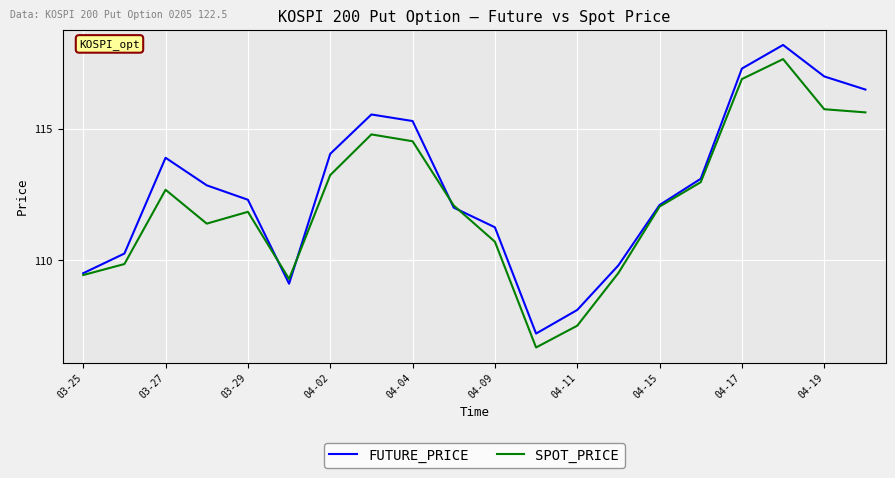

Rank the series by their maximum value, from highest to lowest.

FUTURE_PRICE, SPOT_PRICE